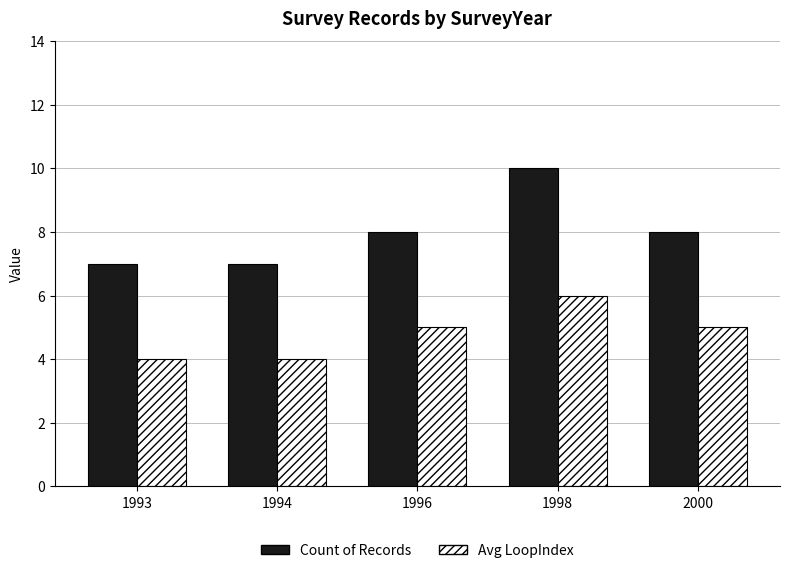

Is it true that Avg LoopIndex equals 7 at 1994?

False